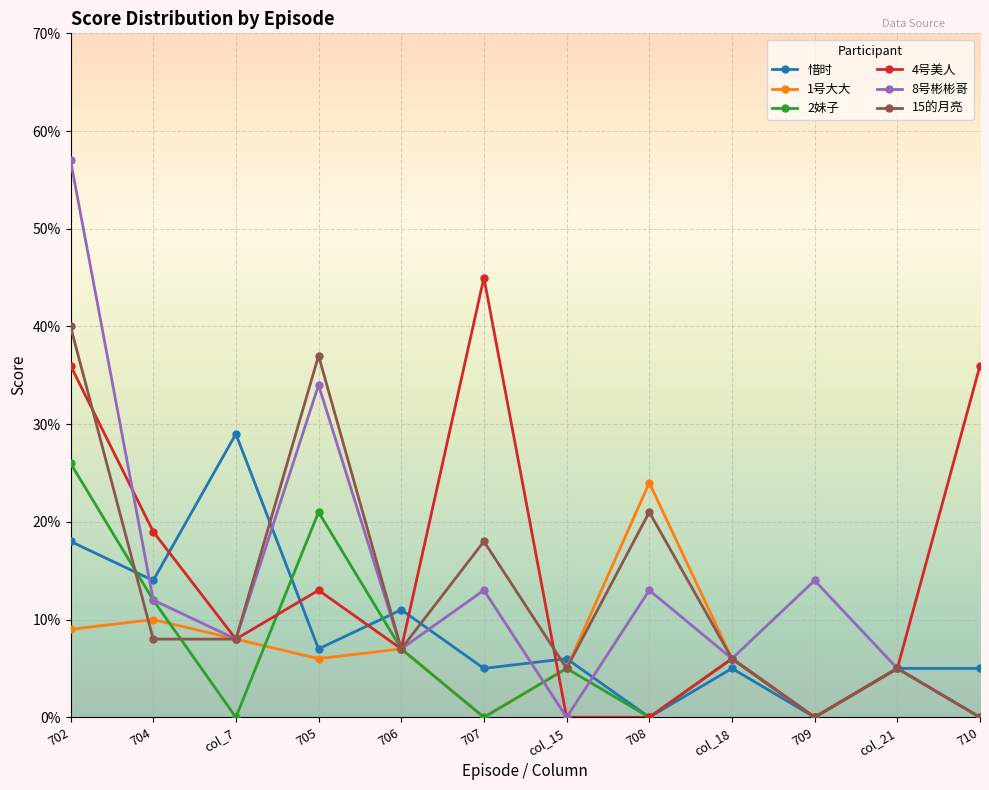

At how many categories does at least one series exceed 0?

12